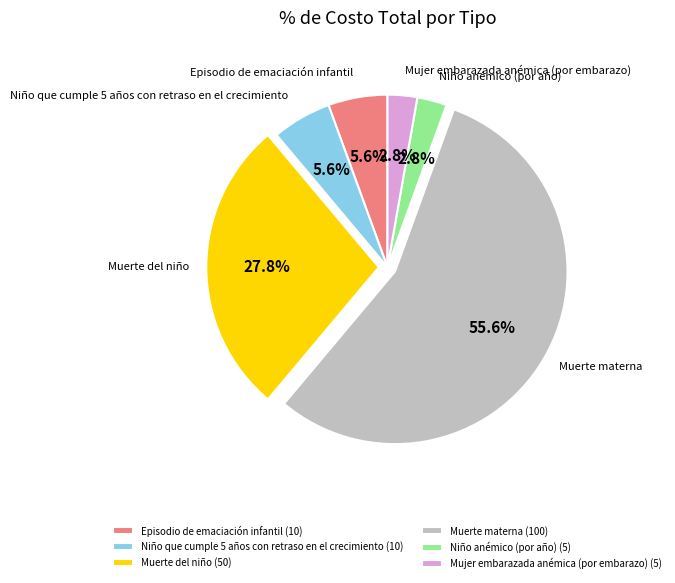

Between Episodio de emaciación infantil and Muerte materna, which is larger?

Muerte materna